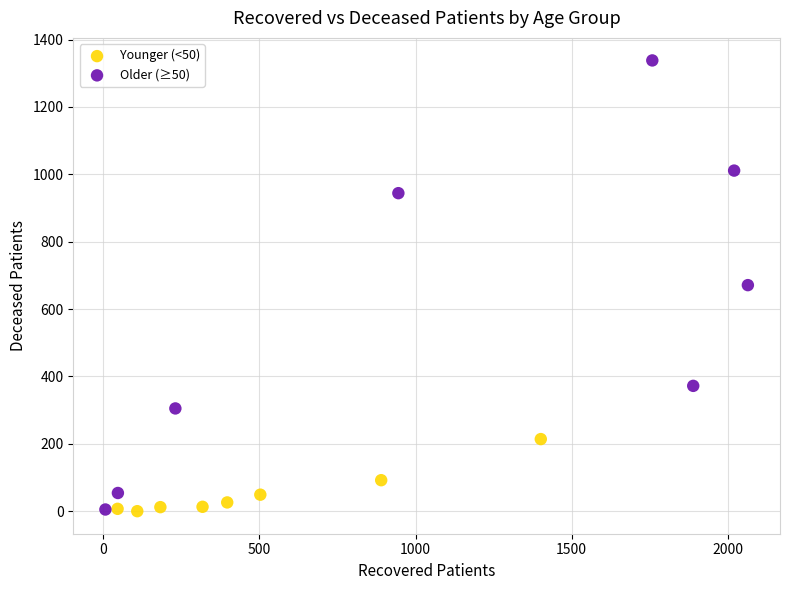

Which series contains the highest Y value?

Older (≥50)